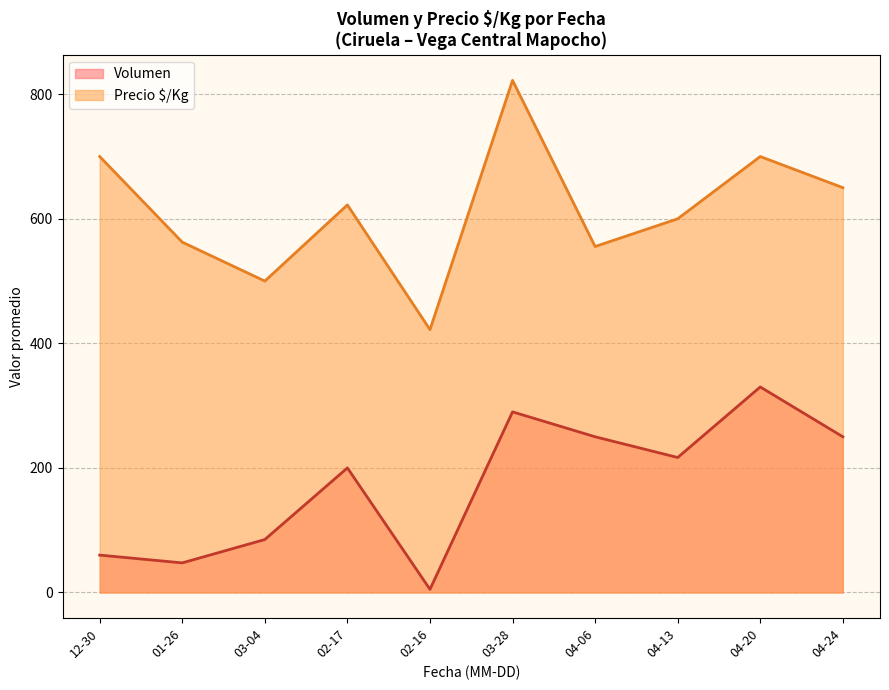

Rank the series by their average value, from lowest to highest.

Volumen, Precio $/Kg